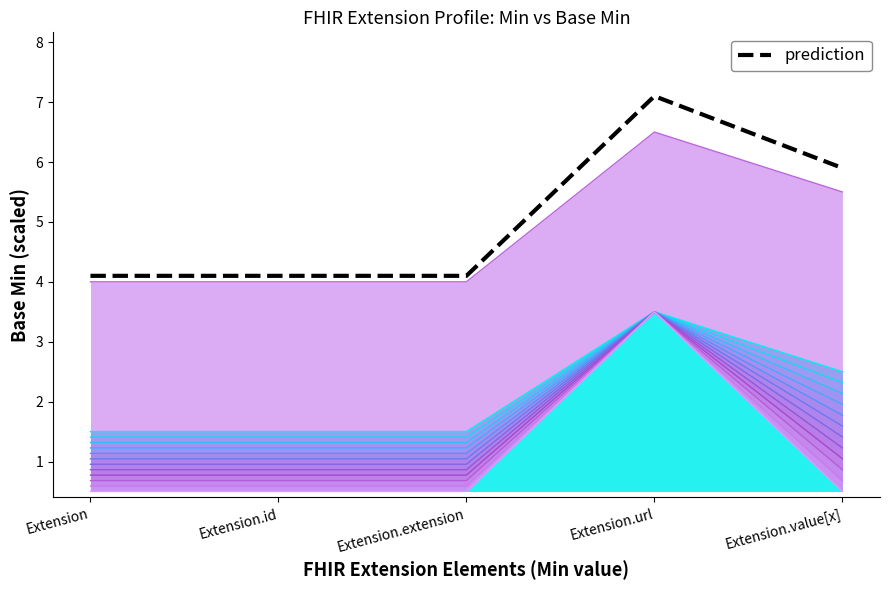

How many data points does each series have?

5